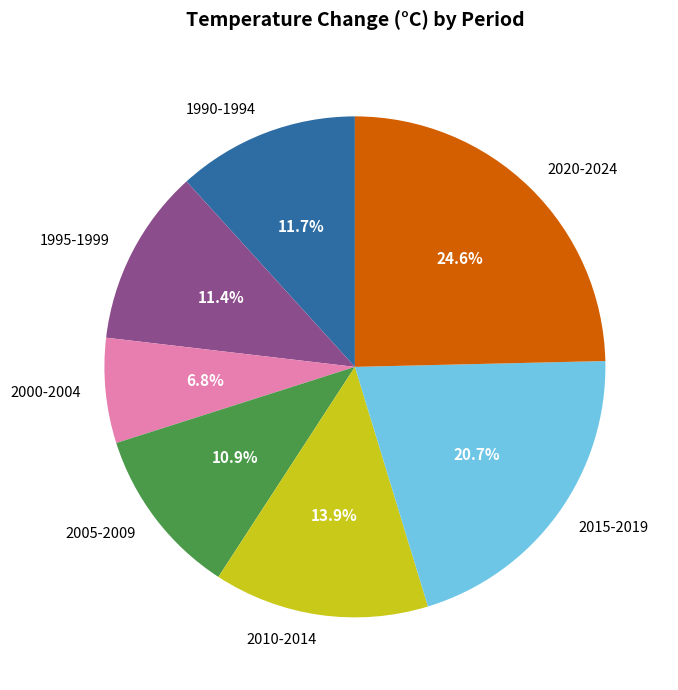

To the nearest percent, what portion does 2010-2014 represent?

14%